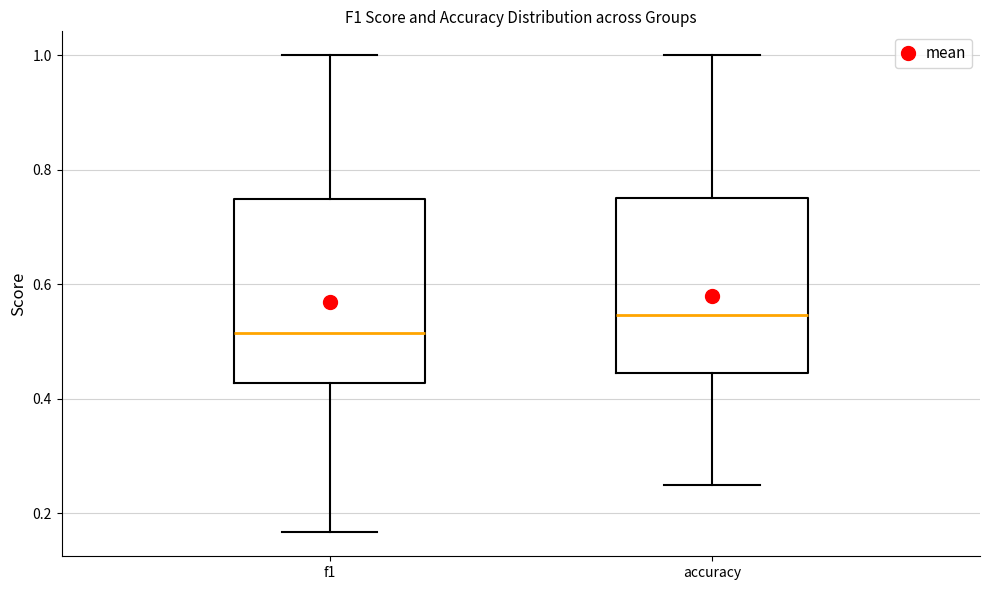

Which box's median line is the lowest?

f1